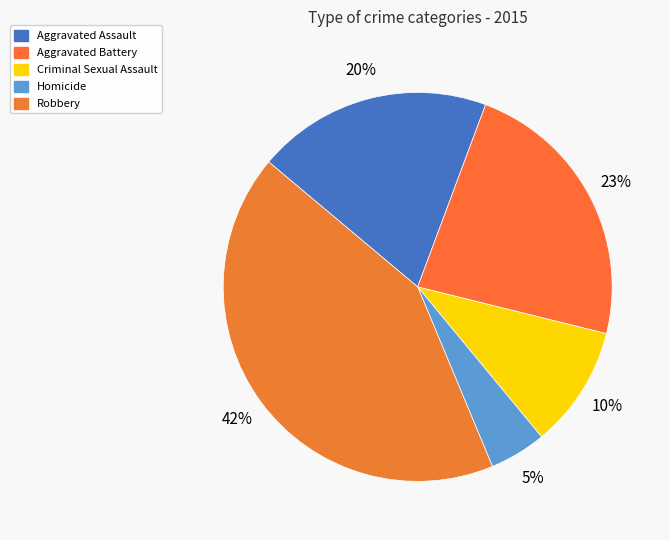

True or false: Criminal Sexual Assault accounts for 3% of the total.

False